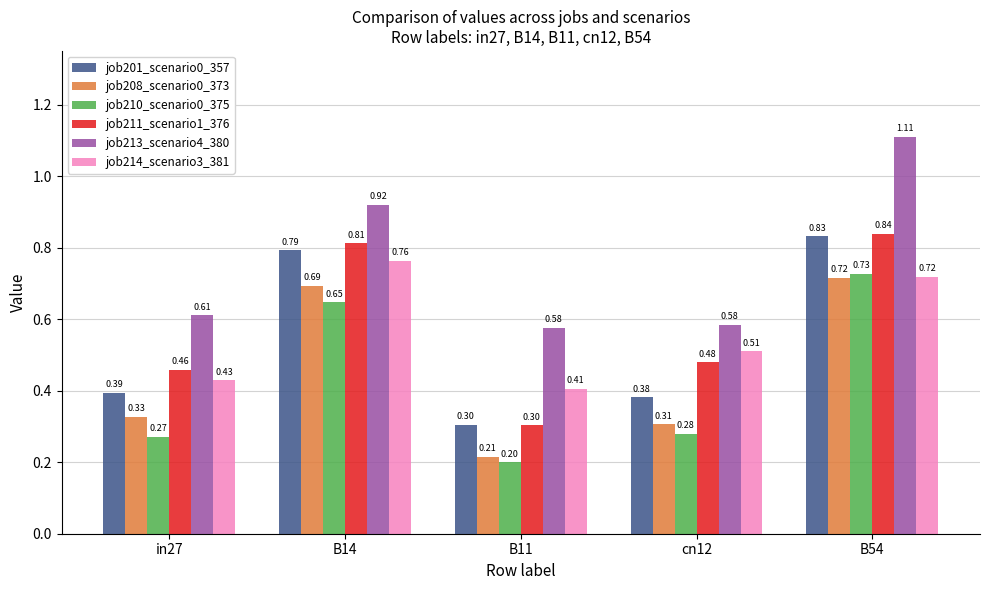

List the series in order of their peak value, lowest first.

job208_scenario0_373, job210_scenario0_375, job214_scenario3_381, job201_scenario0_357, job211_scenario1_376, job213_scenario4_380